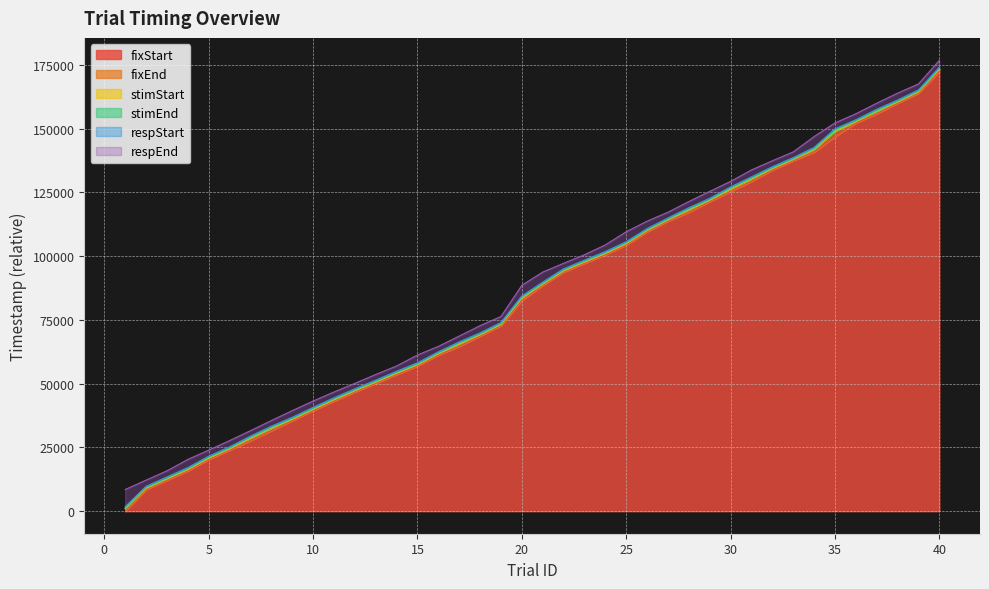

List the labels in order of respStart value, smallest first.

1, 2, 3, 4, 5, 6, 7, 8, 9, 10, 11, 12, 13, 14, 15, 16, 17, 18, 19, 20, 21, 22, 23, 24, 25, 26, 27, 28, 29, 30, 31, 32, 33, 34, 35, 36, 37, 38, 39, 40